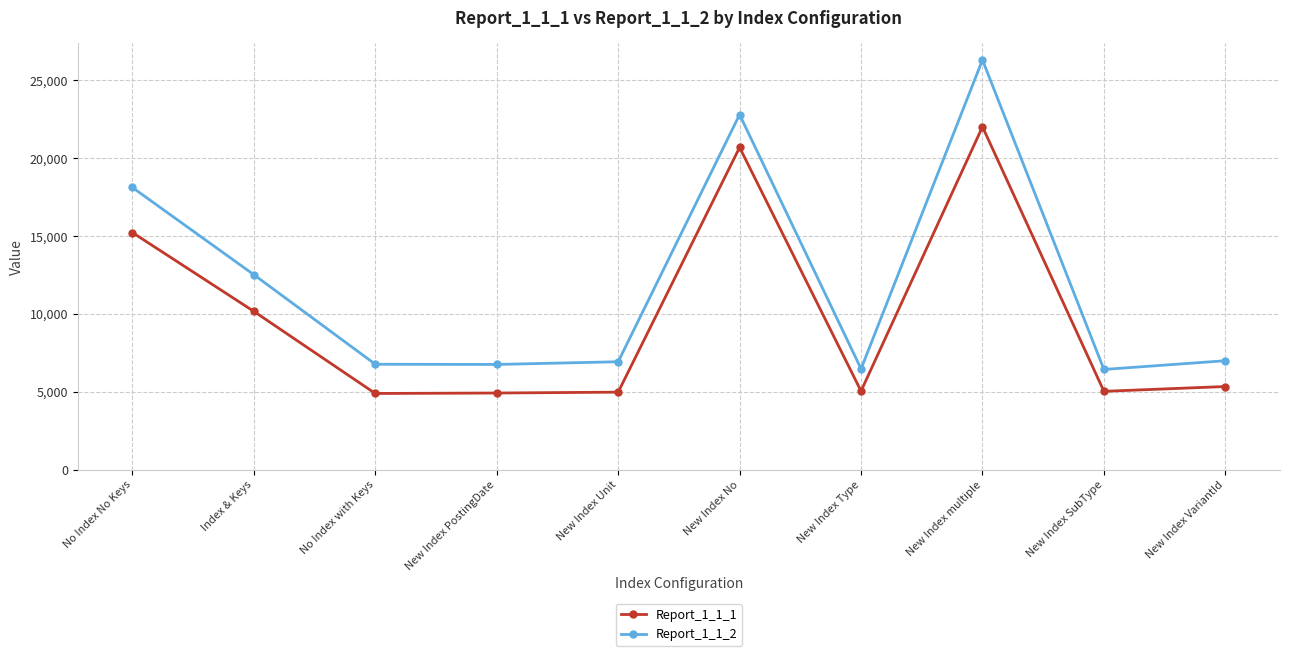

True or false: Report_1_1_2 has more than 0 points higher than both neighbors.

True